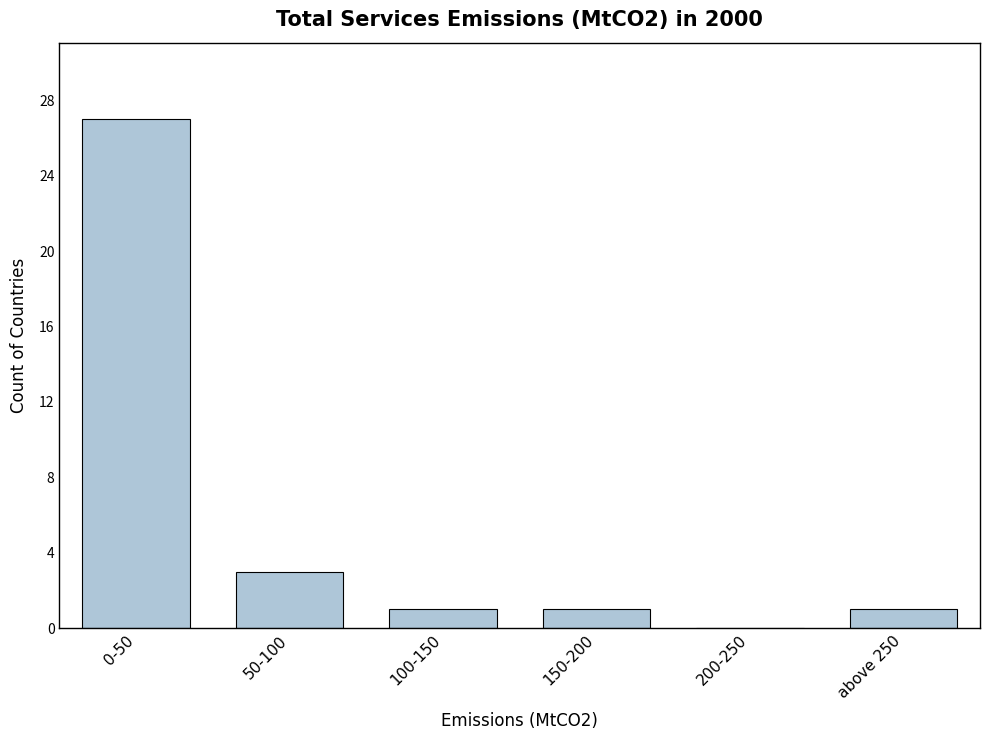

Reading left to right, transcribe all the data shown in this chart.

0-50=27	50-100=3	100-150=1	150-200=1	200-250=0	above 250=1